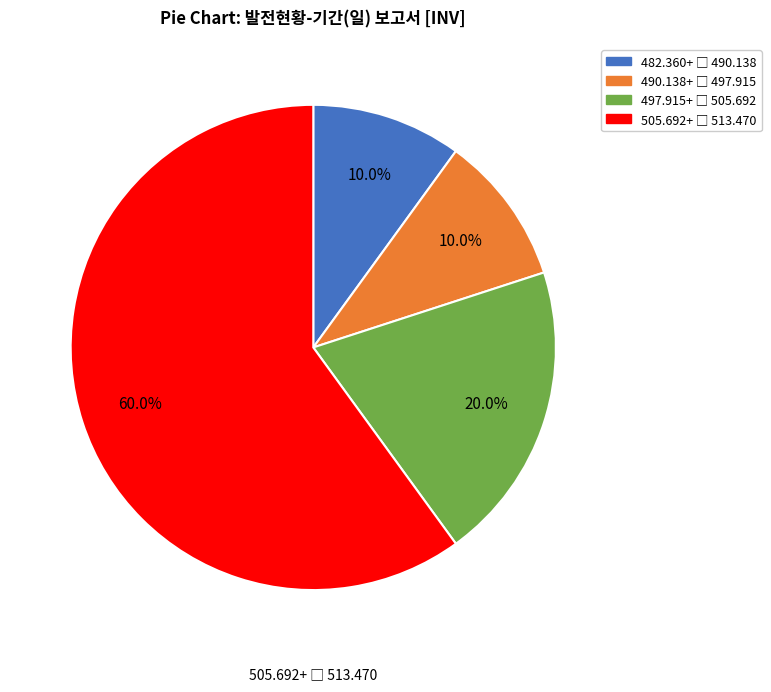

To the nearest percent, what is the average slice percentage?

25%